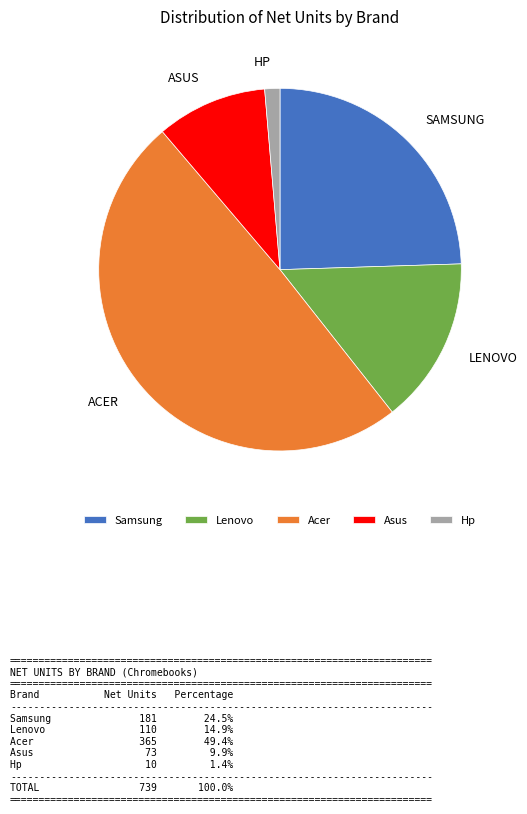

Is the sum of Samsung and Acer greater than half?

Yes